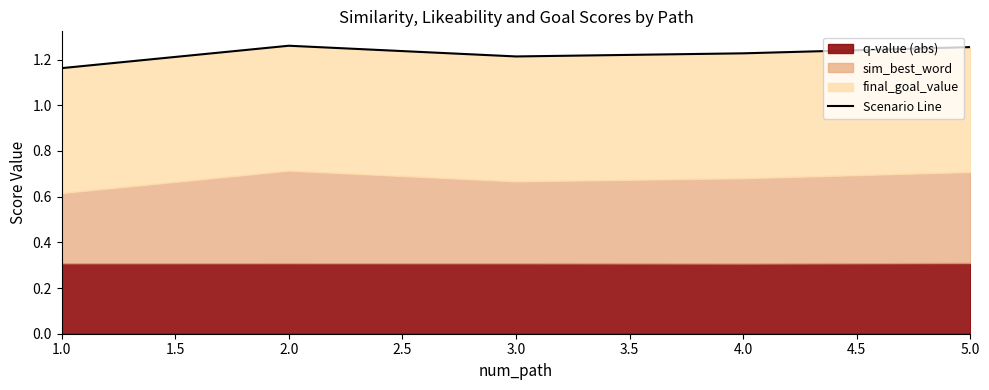

Approximately how many times larger is the value at 3.0 compared to 2.0?

1.0